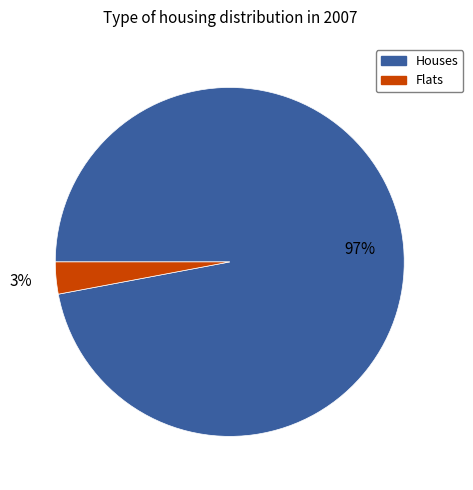

Count the number of slices in the pie.

2